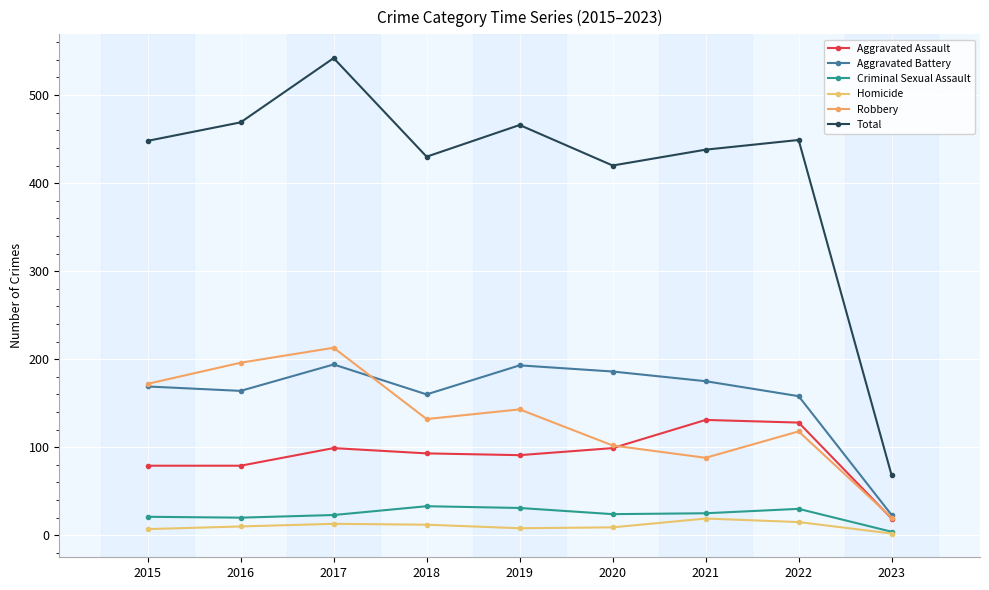

True or false: Criminal Sexual Assault and Aggravated Assault intersect in this chart.

False